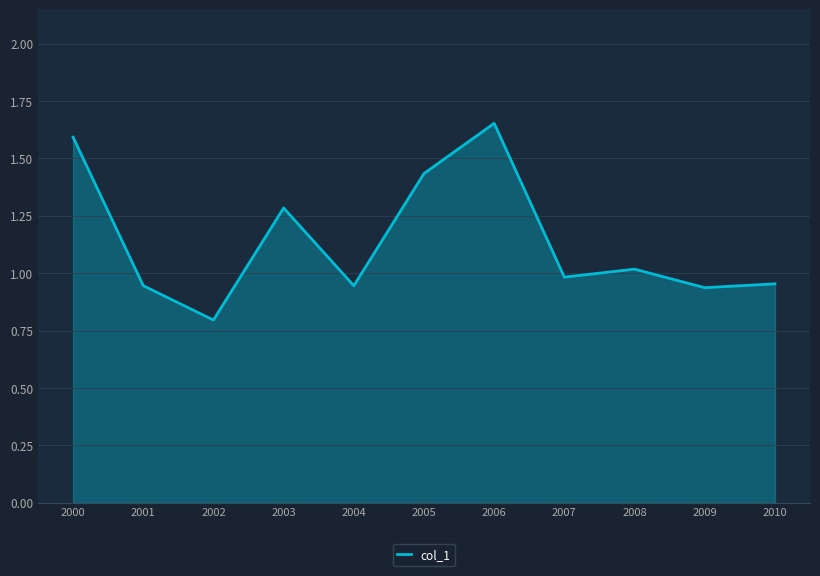

What is the change in value from 2000 to 2007?

-0.6